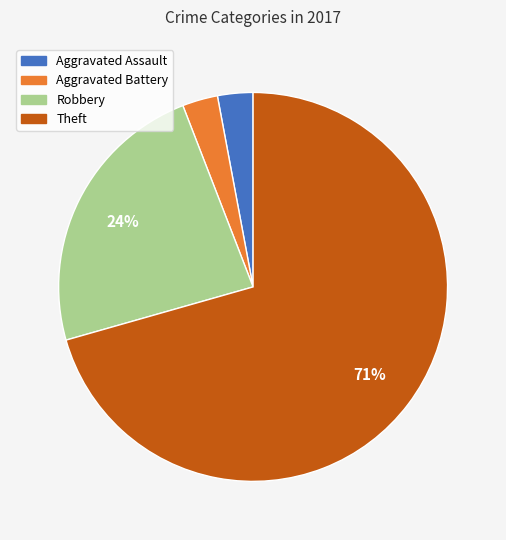

What is the largest slice in the pie chart?

Theft